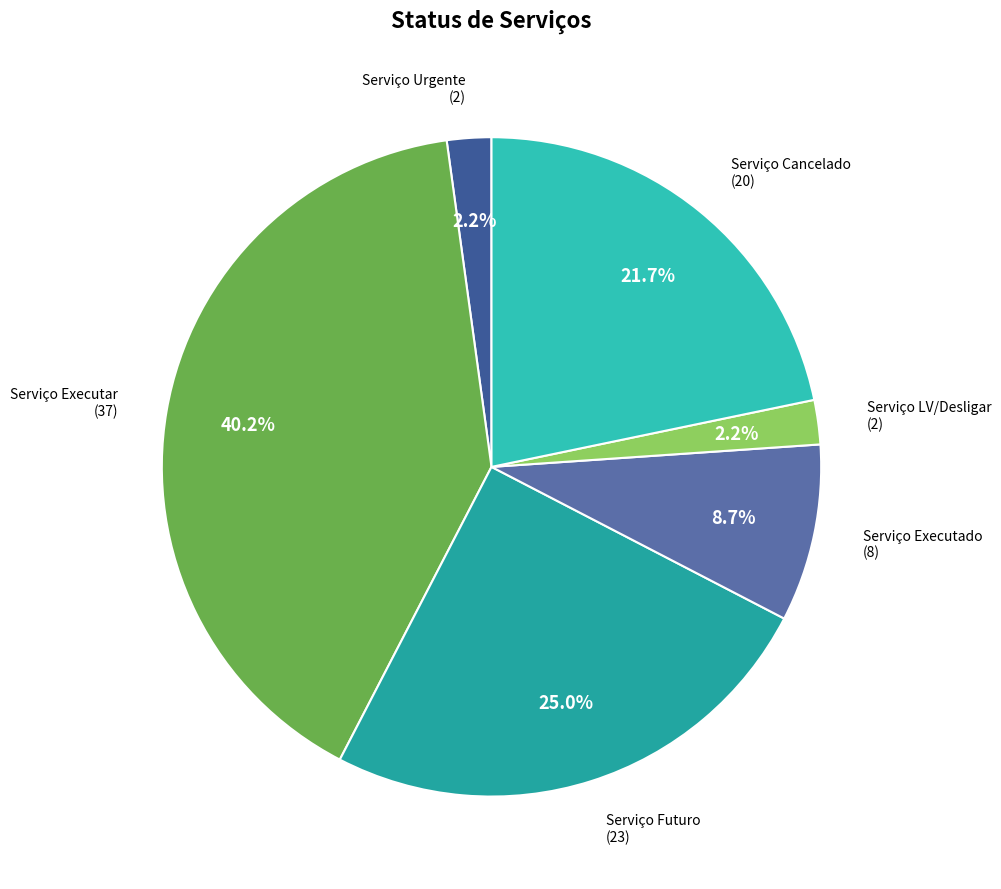

Does Serviço Executar account for over 50% of the chart?

No